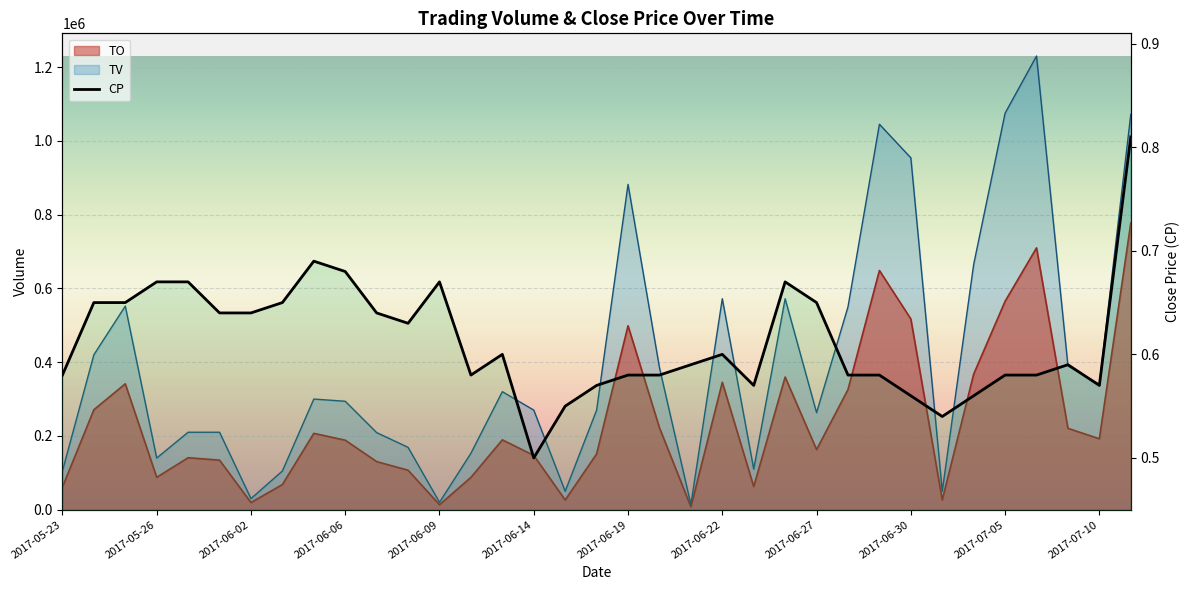

Reading left to right, extract all data points from this chart.

TO: 2017-05-23=61250.0	2017-05-24=271000.0	2017-05-25=341320.0	2017-05-26=87780.0	2017-05-31=140900.0	2017-06-01=134300.0	2017-06-02=19400.0	2017-06-03=68150.0	2017-06-05=207000.0	2017-06-06=188420.0	2017-06-07=130390.0	2017-06-08=107060.0	2017-06-09=13400.0	2017-06-12=87640.0	2017-06-13=189400.0	2017-06-14=147180.0	2017-06-15=26300.0	2017-06-16=151200.0	2017-06-19=498670.0	2017-06-20=222160.0	2017-06-21=7860.0	2017-06-22=345400.0	2017-06-23=62700.0	2017-06-26=359620.0	2017-06-27=162990.0	2017-06-28=325820.0	2017-06-29=648550.0	2017-06-30=517140.0	2017-07-03=26600.0	2017-07-04=367630.0	2017-07-05=565100.0	2017-07-06=709820.0	2017-07-07=220500.0	2017-07-10=192300.0	2017-07-11=777390.0
TV: 2017-05-23=105000.0	2017-05-24=420000.0	2017-05-25=552000.0	2017-05-26=140000.0	2017-05-31=210000.0	2017-06-01=210000.0	2017-06-02=30000.0	2017-06-03=105000.0	2017-06-05=300000.0	2017-06-06=294000.0	2017-06-07=209000.0	2017-06-08=169000.0	2017-06-09=20000.0	2017-06-12=153000.0	2017-06-13=320000.0	2017-06-14=270000.0	2017-06-15=50000.0	2017-06-16=270000.0	2017-06-19=882000.0	2017-06-20=385000.0	2017-06-21=14000.0	2017-06-22=572000.0	2017-06-23=110000.0	2017-06-26=572000.0	2017-06-27=263000.0	2017-06-28=550000.0	2017-06-29=1045000.0	2017-06-30=954000.0	2017-07-03=50000.0	2017-07-04=665000.0	2017-07-05=1075000.0	2017-07-06=1230000.0	2017-07-07=390000.0	2017-07-10=340000.0	2017-07-11=1072000.0
CP: 2017-05-23=0.6	2017-05-24=0.7	2017-05-25=0.7	2017-05-26=0.7	2017-05-31=0.7	2017-06-01=0.6	2017-06-02=0.6	2017-06-03=0.7	2017-06-05=0.7	2017-06-06=0.7	2017-06-07=0.6	2017-06-08=0.6	2017-06-09=0.7	2017-06-12=0.6	2017-06-13=0.6	2017-06-14=0.5	2017-06-15=0.6	2017-06-16=0.6	2017-06-19=0.6	2017-06-20=0.6	2017-06-21=0.6	2017-06-22=0.6	2017-06-23=0.6	2017-06-26=0.7	2017-06-27=0.7	2017-06-28=0.6	2017-06-29=0.6	2017-06-30=0.6	2017-07-03=0.5	2017-07-04=0.6	2017-07-05=0.6	2017-07-06=0.6	2017-07-07=0.6	2017-07-10=0.6	2017-07-11=0.8